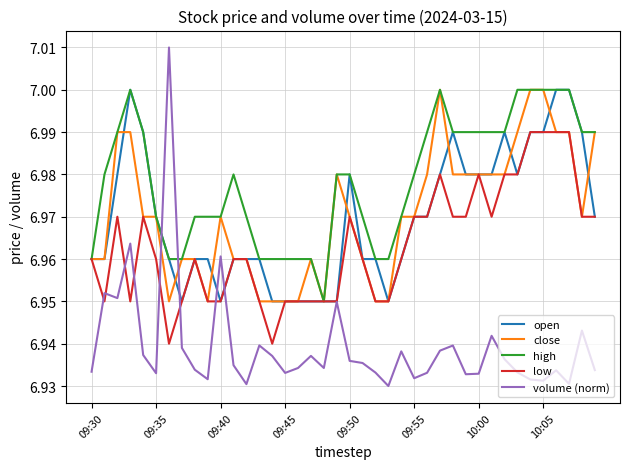

How many intersections are there between high and volume (norm)?

2